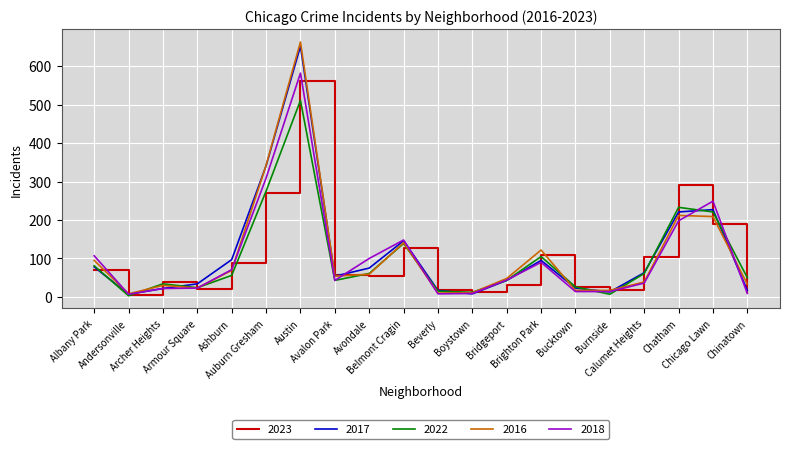

True or false: 2016 and 2023 cross at least once.

True